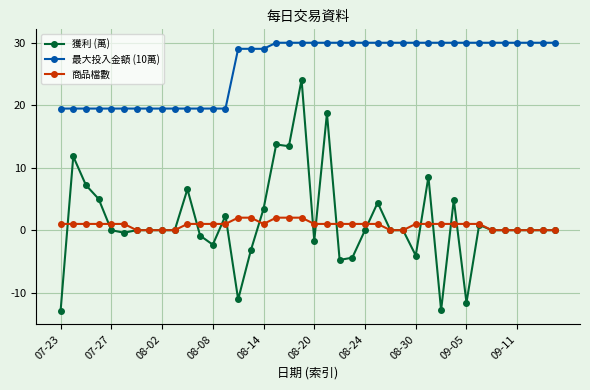

True or false: 最大投入金額 (10萬) and 獲利 (萬) cross at least once.

False